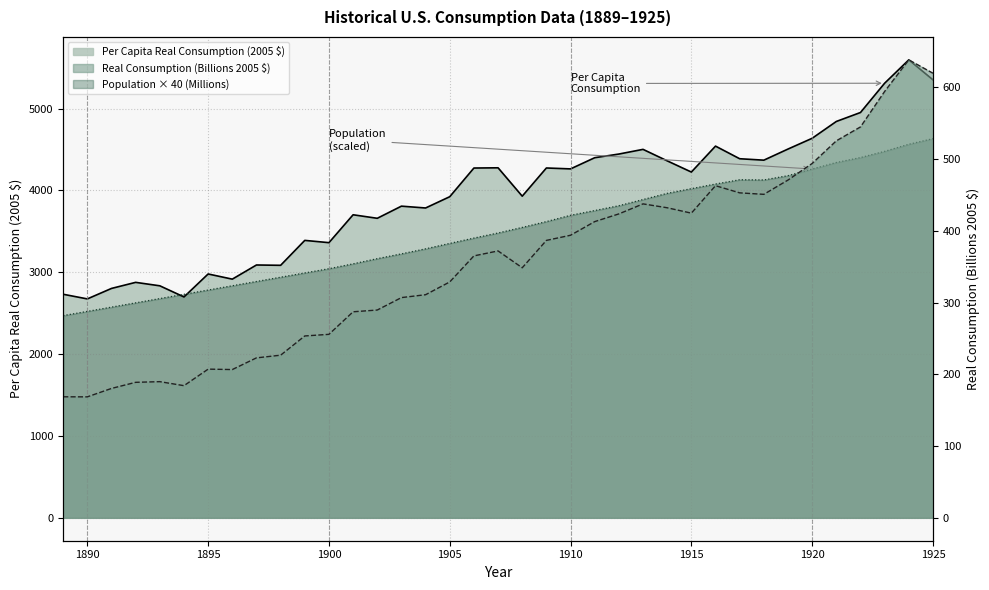

What are all the series names shown in the legend?

Per Capita Real Consumption (2005 $), Real Consumption (Billions 2005 $), Population (Millions)